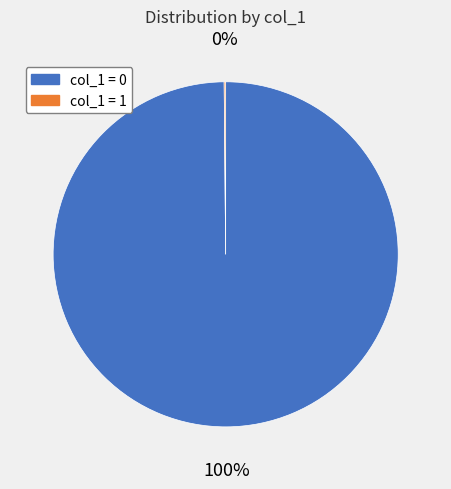

To the nearest percent, what percentage of the pie is col_1 = 0?

100%